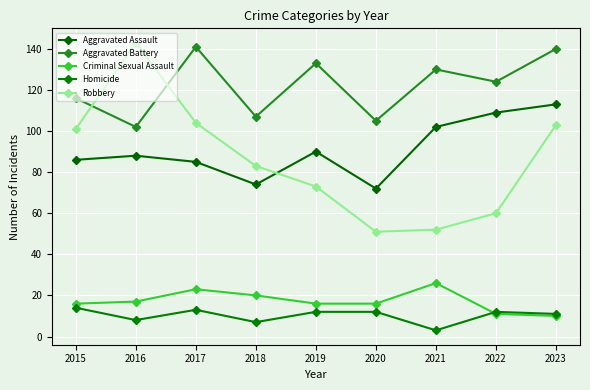

In Aggravated Battery, how many points are lower than both neighbors (excluding endpoints)?

4